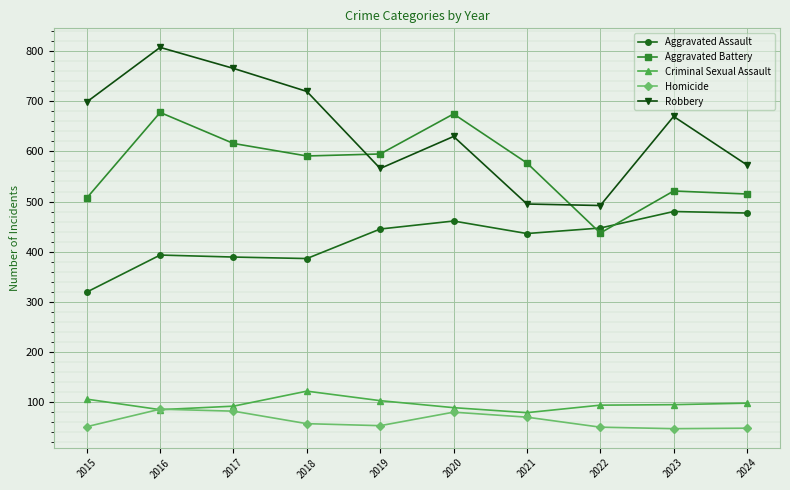

True or false: Robbery has a value of 630 at 2020.

True